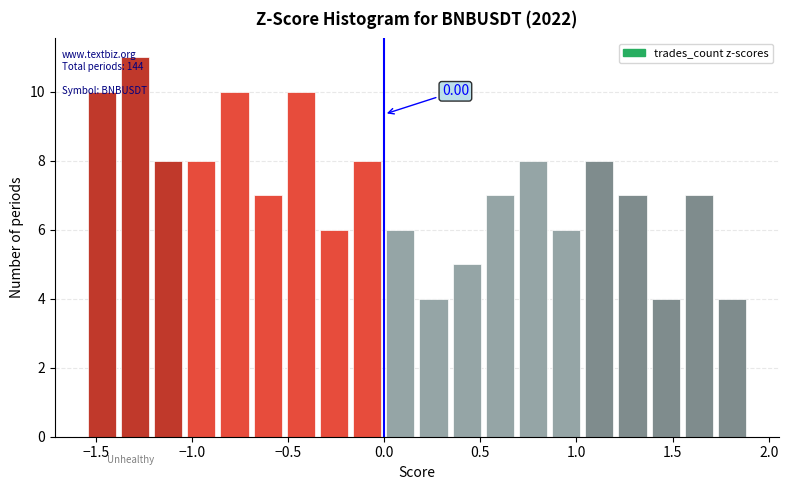

Around what value on the x-axis is the tallest bar? Give the approximate position of its centre, as read against the axis.

-1.30